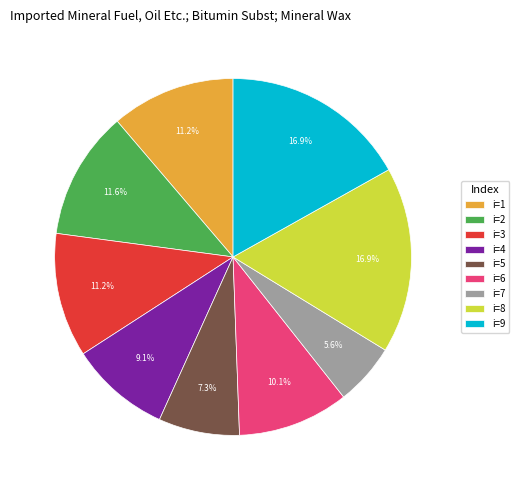

Approximately how many times larger is the value at i=4 compared to i=9?

0.5